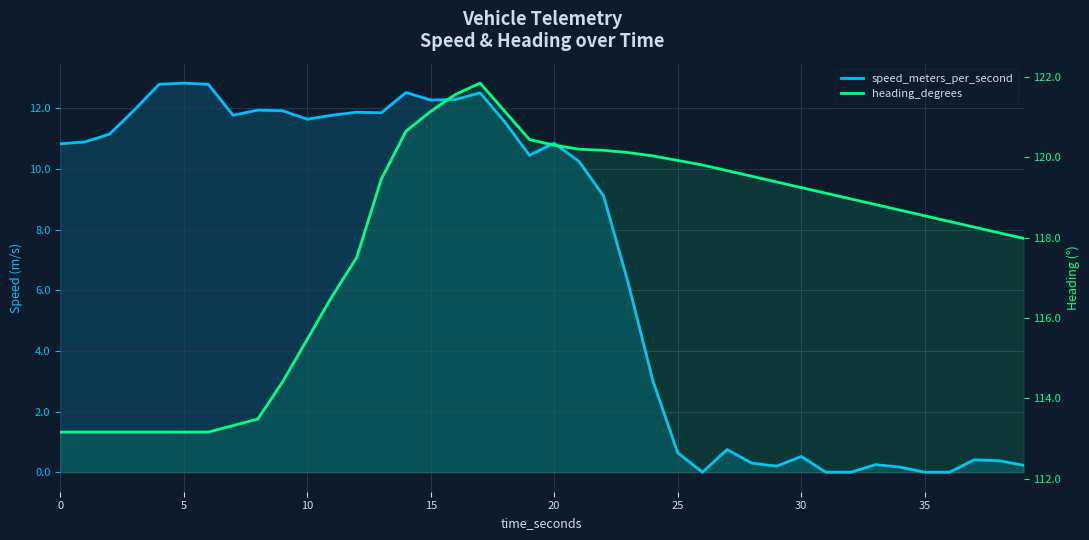

Rank the series at 35 from lowest to highest value.

speed_meters_per_second, heading_degrees